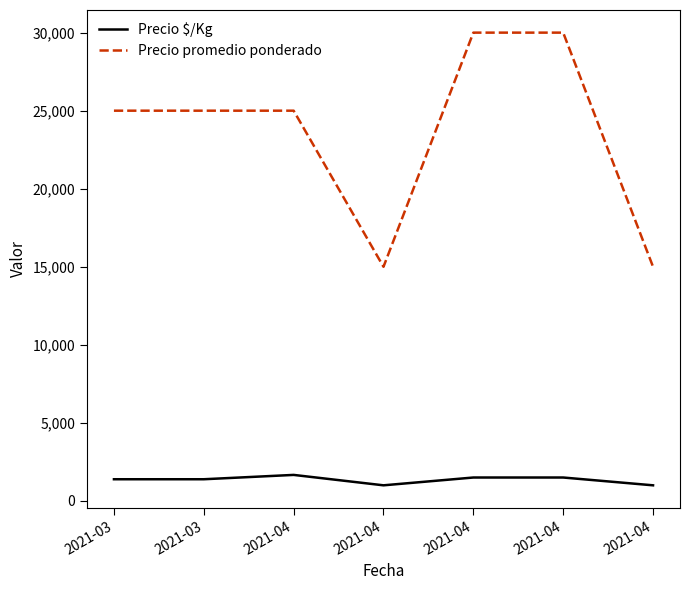

Reading right to left, transcribe all the data shown in this chart.

Precio $/Kg: 2021-04=1000	2021-04=1500	2021-04=1500	2021-04=1000	2021-04=1667	2021-03=1389	2021-03=1389
Precio promedio ponderado: 2021-04=15000	2021-04=30000	2021-04=30000	2021-04=15000	2021-04=25000	2021-03=25000	2021-03=25000